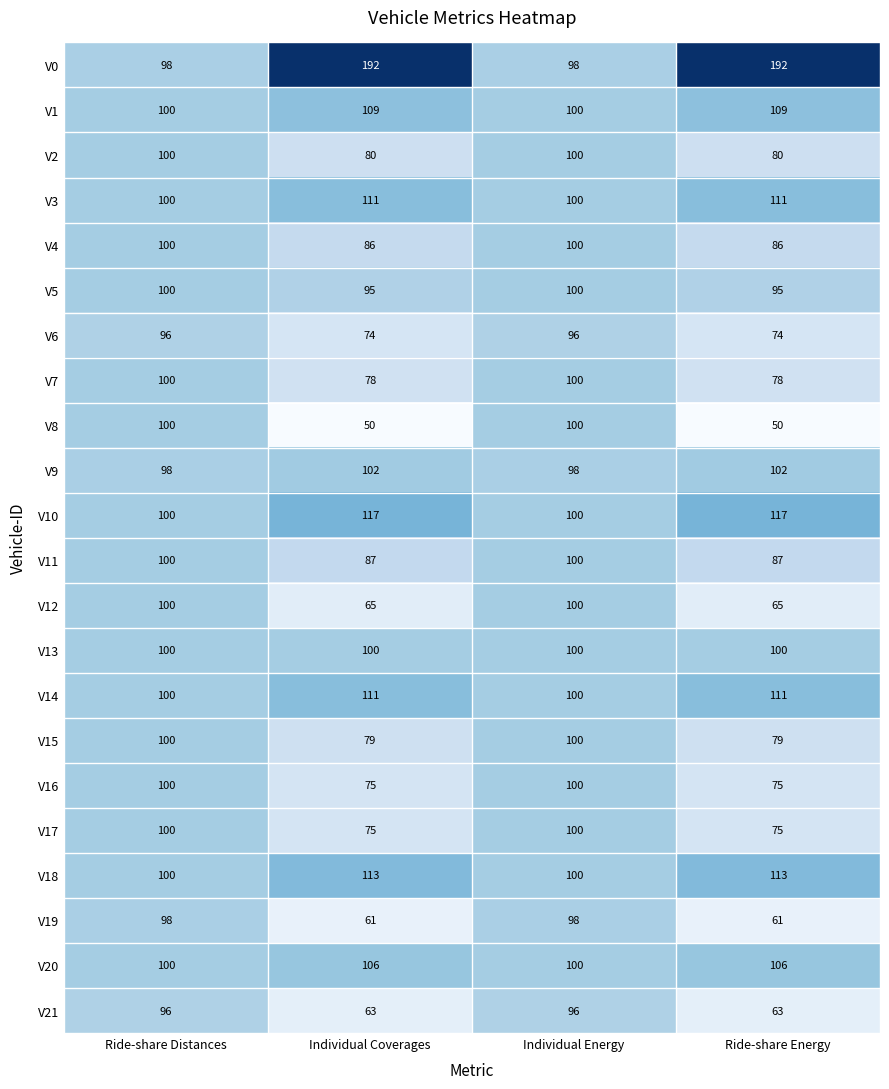

The value of V1 at Individual Energy is 176. True or false?

False